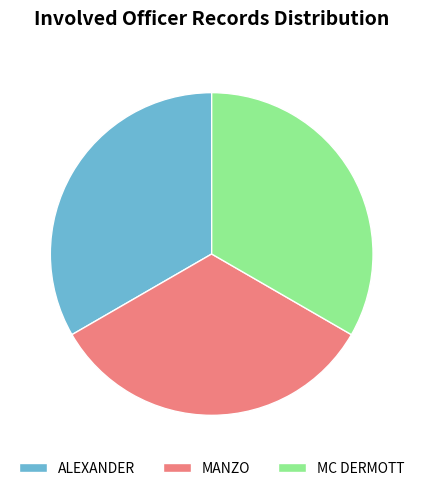

Is the sum of ALEXANDER and MANZO greater than half?

Yes